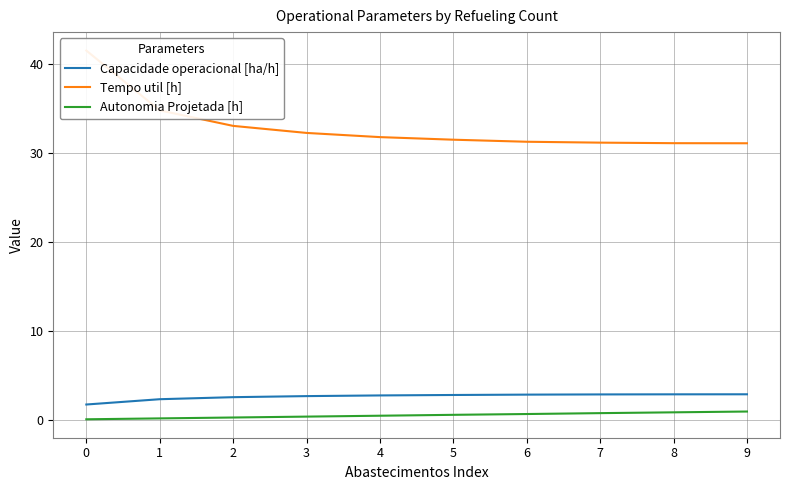

Read the Autonomia Projetada [h] value at 2.

0.3